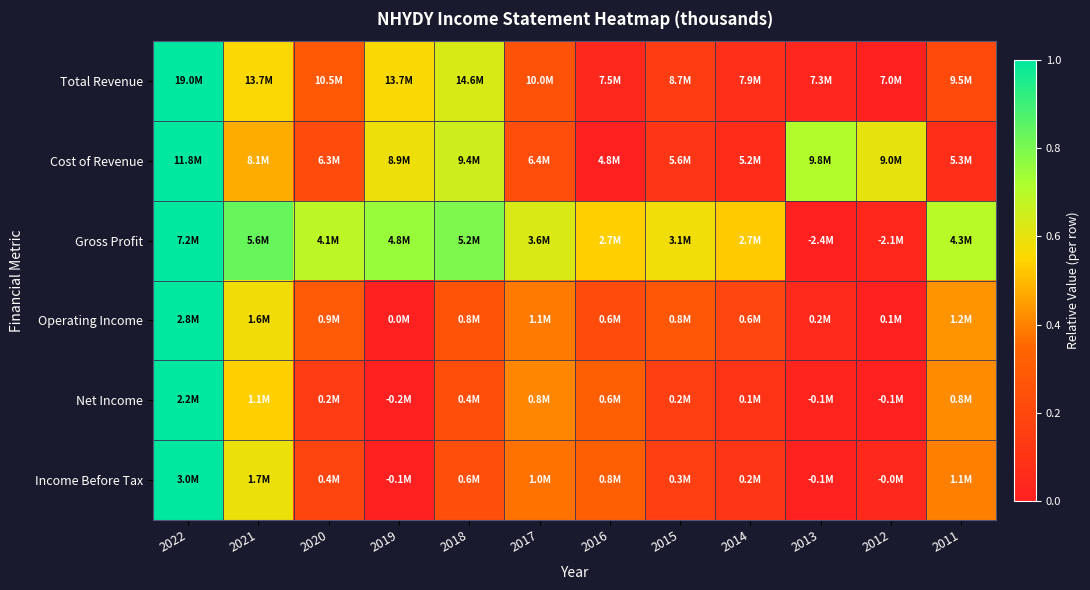

Reading right to left, transcribe all the data shown in this chart.

Total Revenue: 2011=0.2	2012=0.0	2013=0.0	2014=0.1	2015=0.1	2016=0.0	2017=0.3	2018=0.6	2019=0.6	2020=0.3	2021=0.6	2022=1.0
Cost of Revenue: 2011=0.1	2012=0.6	2013=0.7	2014=0.1	2015=0.1	2016=0.0	2017=0.2	2018=0.7	2019=0.6	2020=0.2	2021=0.5	2022=1.0
Gross Profit: 2011=0.7	2012=0.0	2013=0.0	2014=0.5	2015=0.6	2016=0.5	2017=0.6	2018=0.8	2019=0.8	2020=0.7	2021=0.8	2022=1.0
Operating Income: 2011=0.4	2012=0.0	2013=0.1	2014=0.2	2015=0.3	2016=0.2	2017=0.4	2018=0.3	2019=0.0	2020=0.3	2021=0.6	2022=1.0
Net Income: 2011=0.4	2012=0.0	2013=0.0	2014=0.1	2015=0.2	2016=0.3	2017=0.4	2018=0.2	2019=0.0	2020=0.1	2021=0.5	2022=1.0
Income Before Tax: 2011=0.4	2012=0.0	2013=0.0	2014=0.1	2015=0.2	2016=0.3	2017=0.4	2018=0.2	2019=0.0	2020=0.2	2021=0.6	2022=1.0